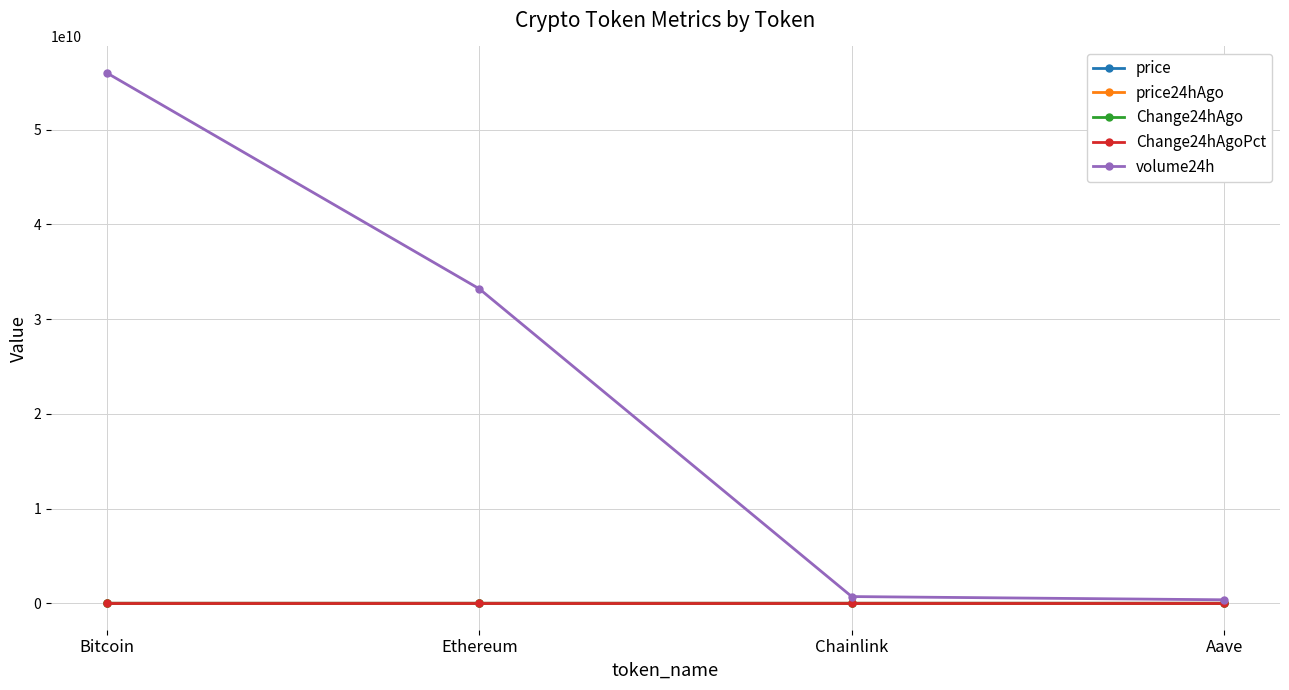

At which category is the sum across all series the highest?

Bitcoin